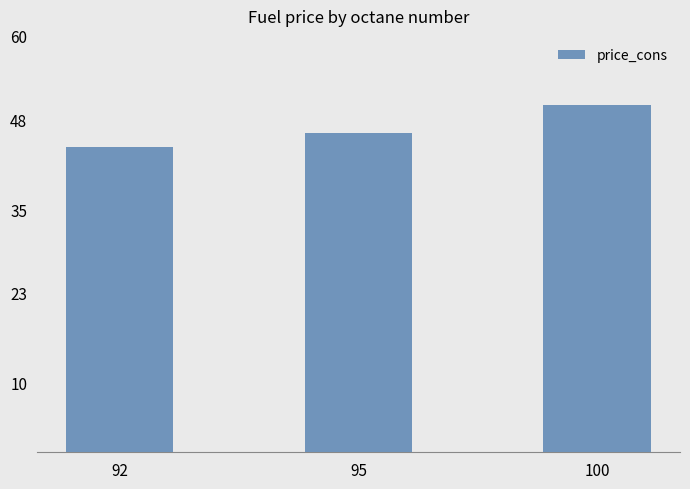

Reading left to right, what are all the values shown in this chart?

44	46	50